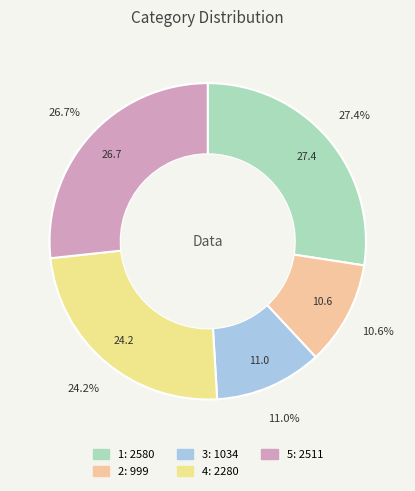

Does 5 represent more than half of the total?

No